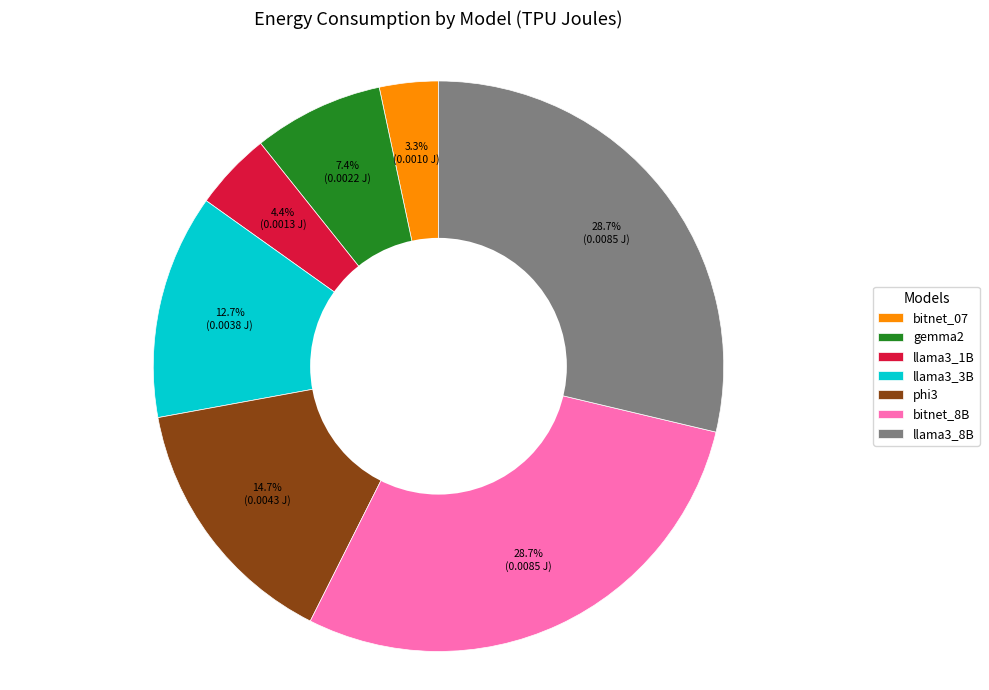

Which slice is the smallest?

bitnet_07